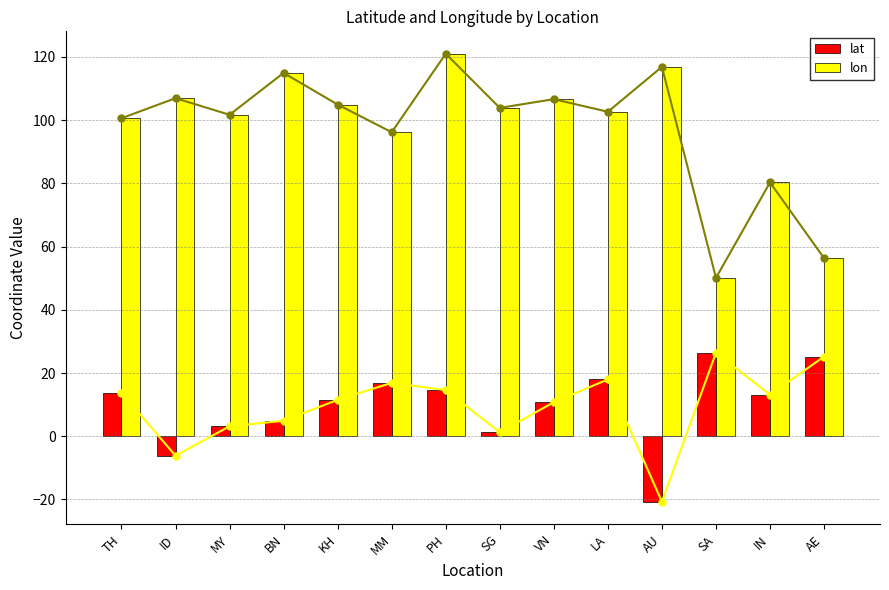

Is it true that lon equals 116.8 at AU?

True